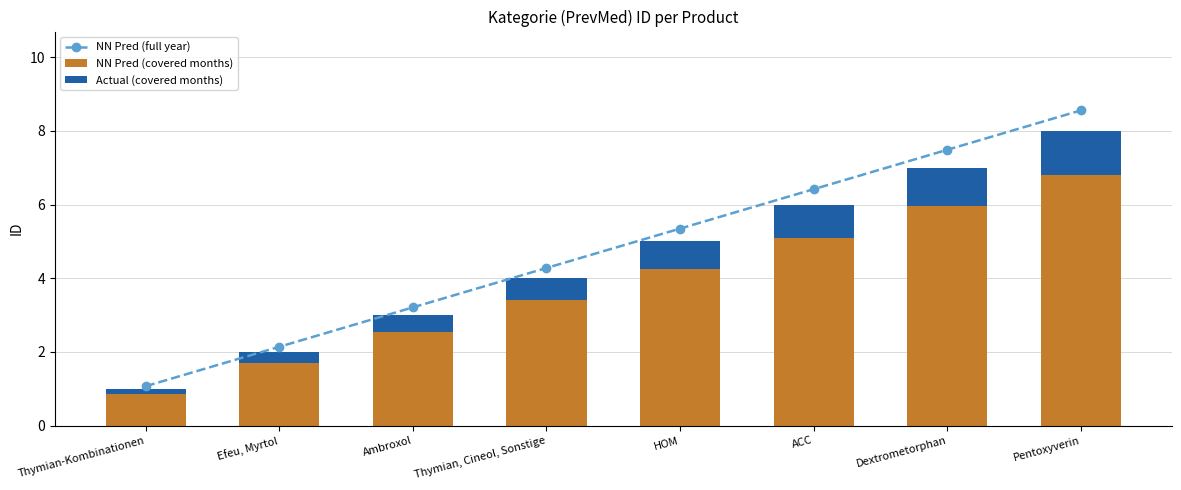

Read the Actual (covered months) value at Efeu, Myrtol.

0.3